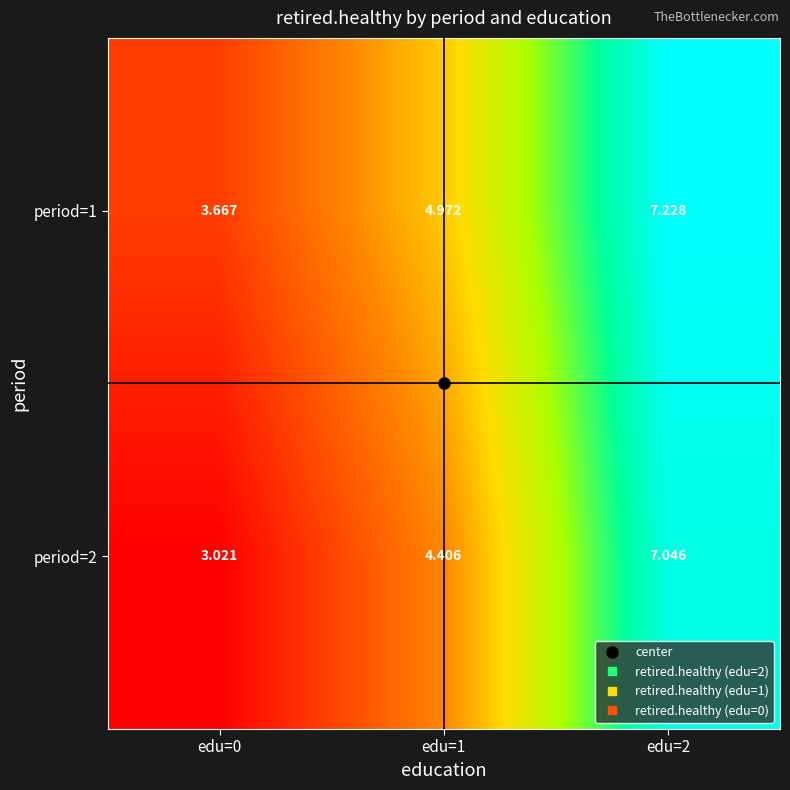

At which category is the sum across all series the highest?

edu=2